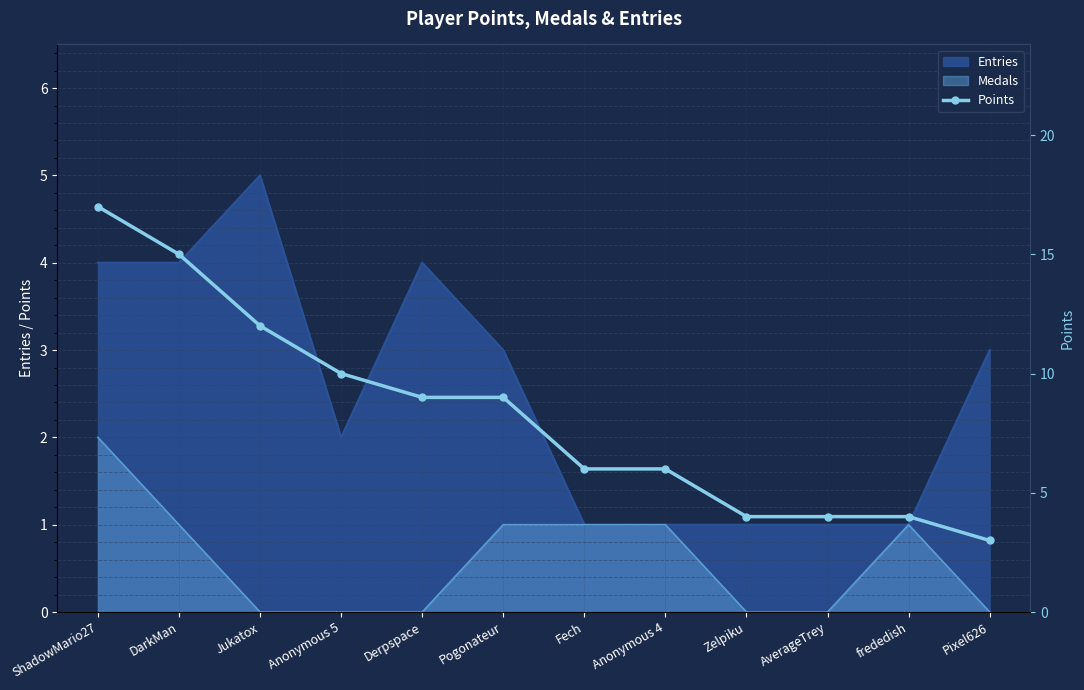

The value at Derpspace is 9. True or false?

True